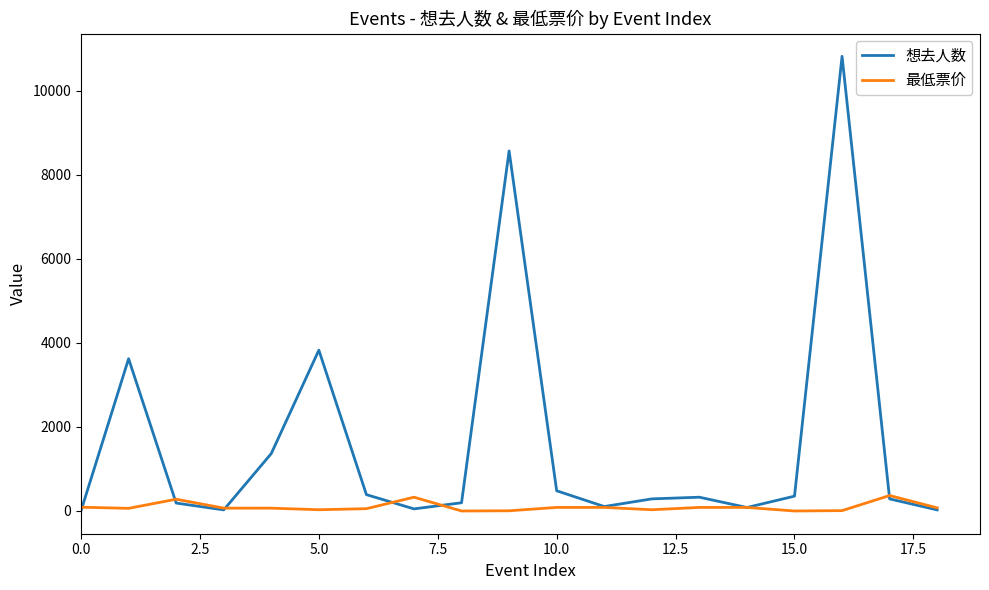

Which series has the largest range (max minus min)?

想去人数